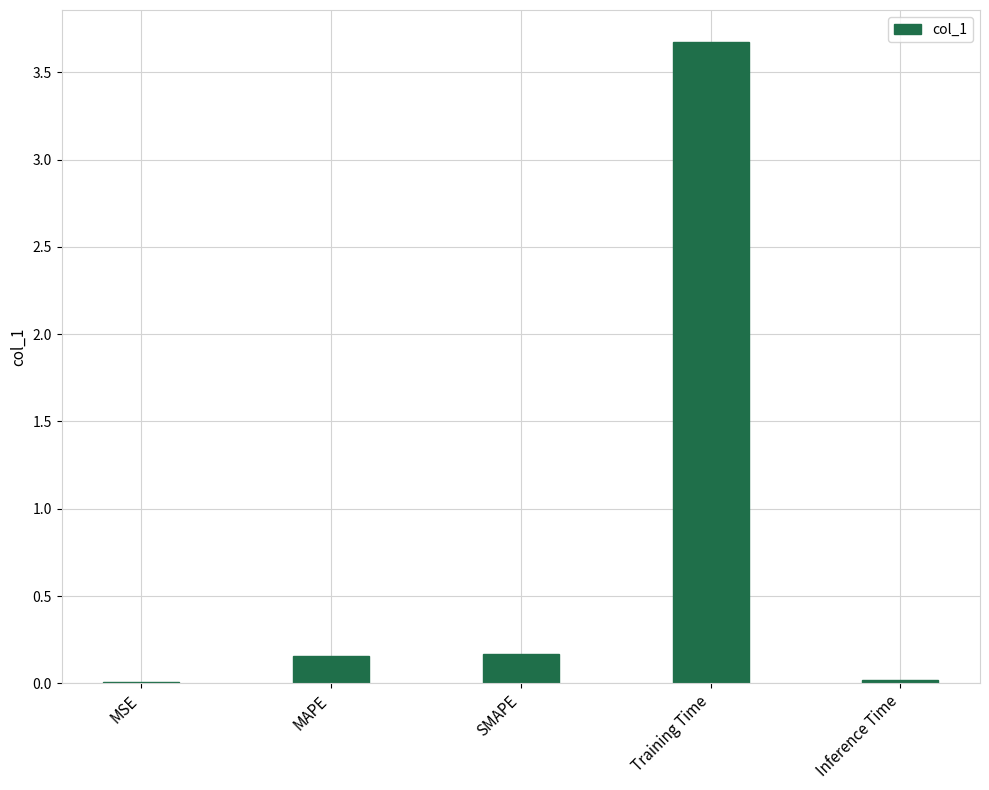

Read the value at Training Time.

3.7